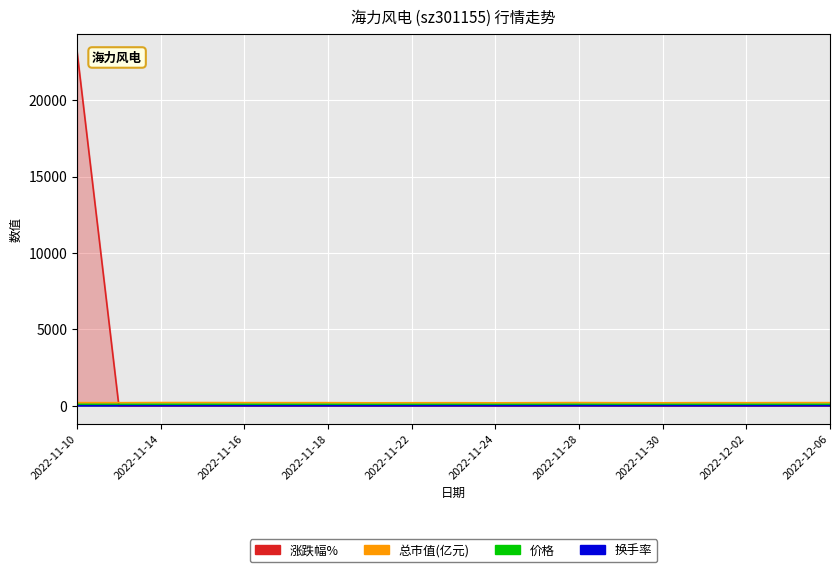

True or false: 总市值(亿元) has more than 2 interior local peaks.

True